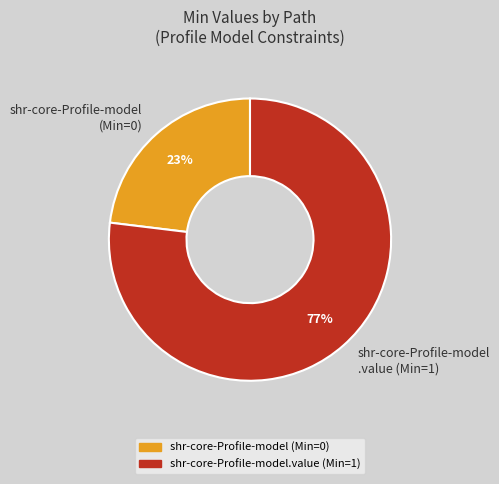

Approximately how many times larger is the value at shr-core-Profile-model (Min=0) compared to shr-core-Profile-model .value (Min=1)?

0.3